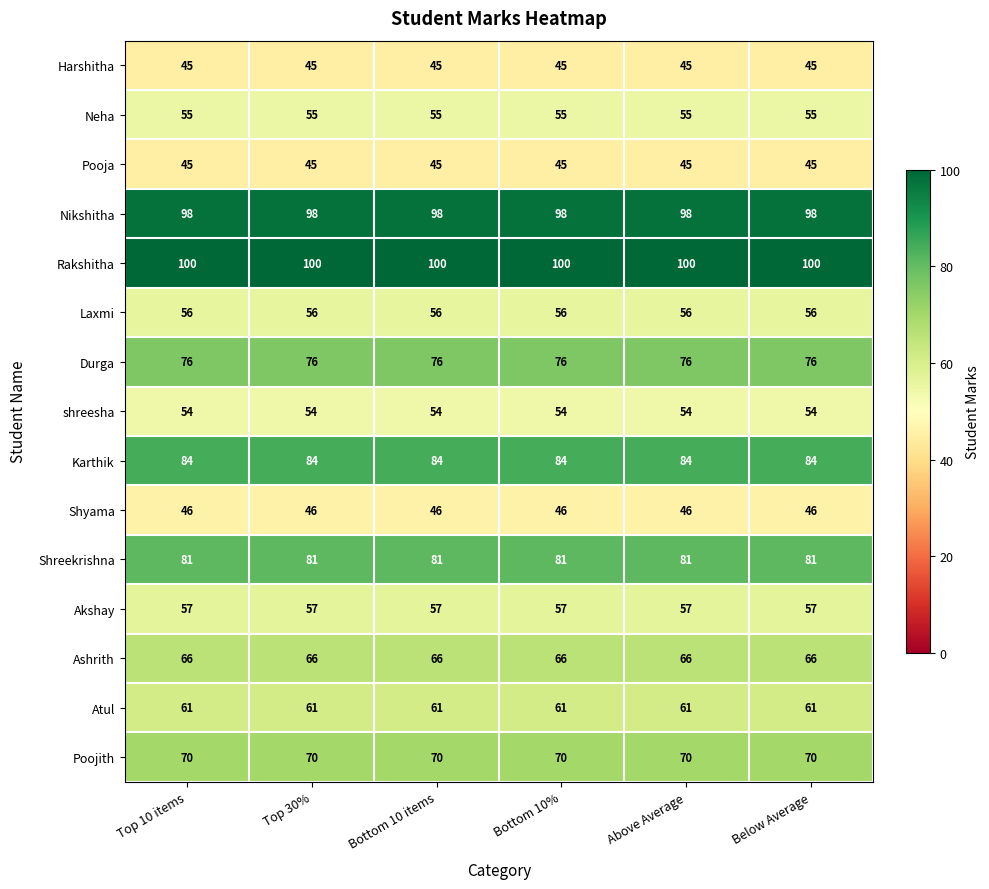

Which series has the largest total across all categories?

Rakshitha